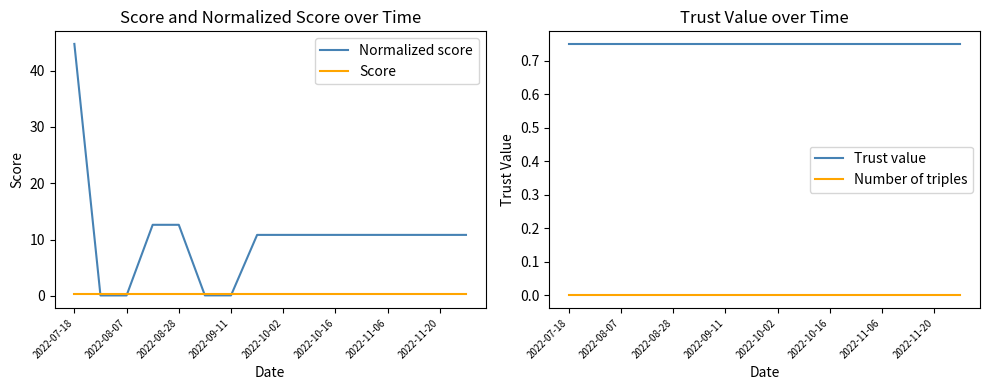

True or false: Trust value has more than 0 interior local peaks.

False